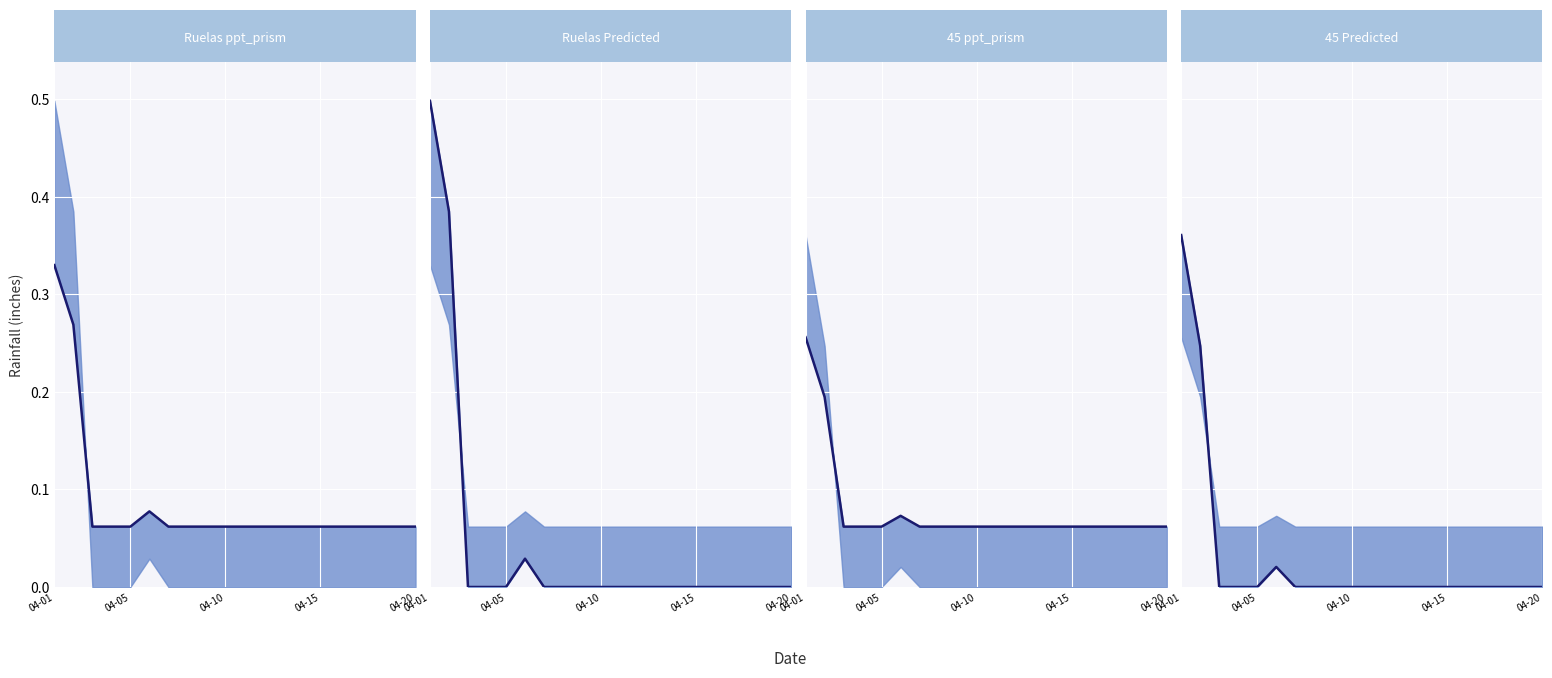

Does the chart display data point markers on the line(s)?

No